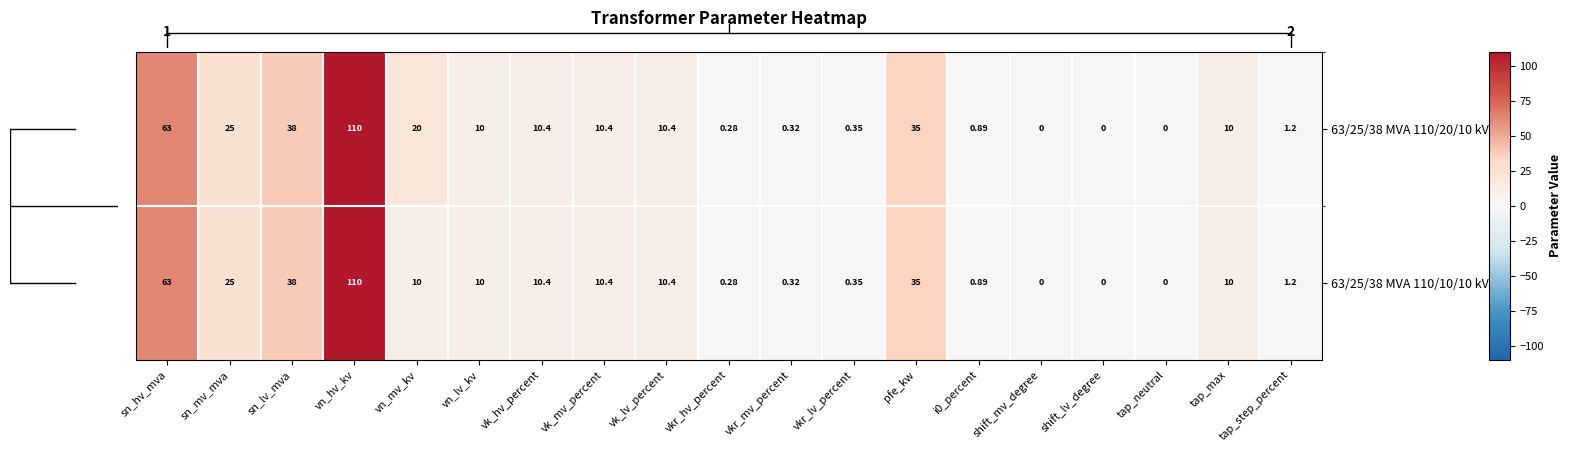

At which category is the sum across all series the highest?

vn_hv_kv